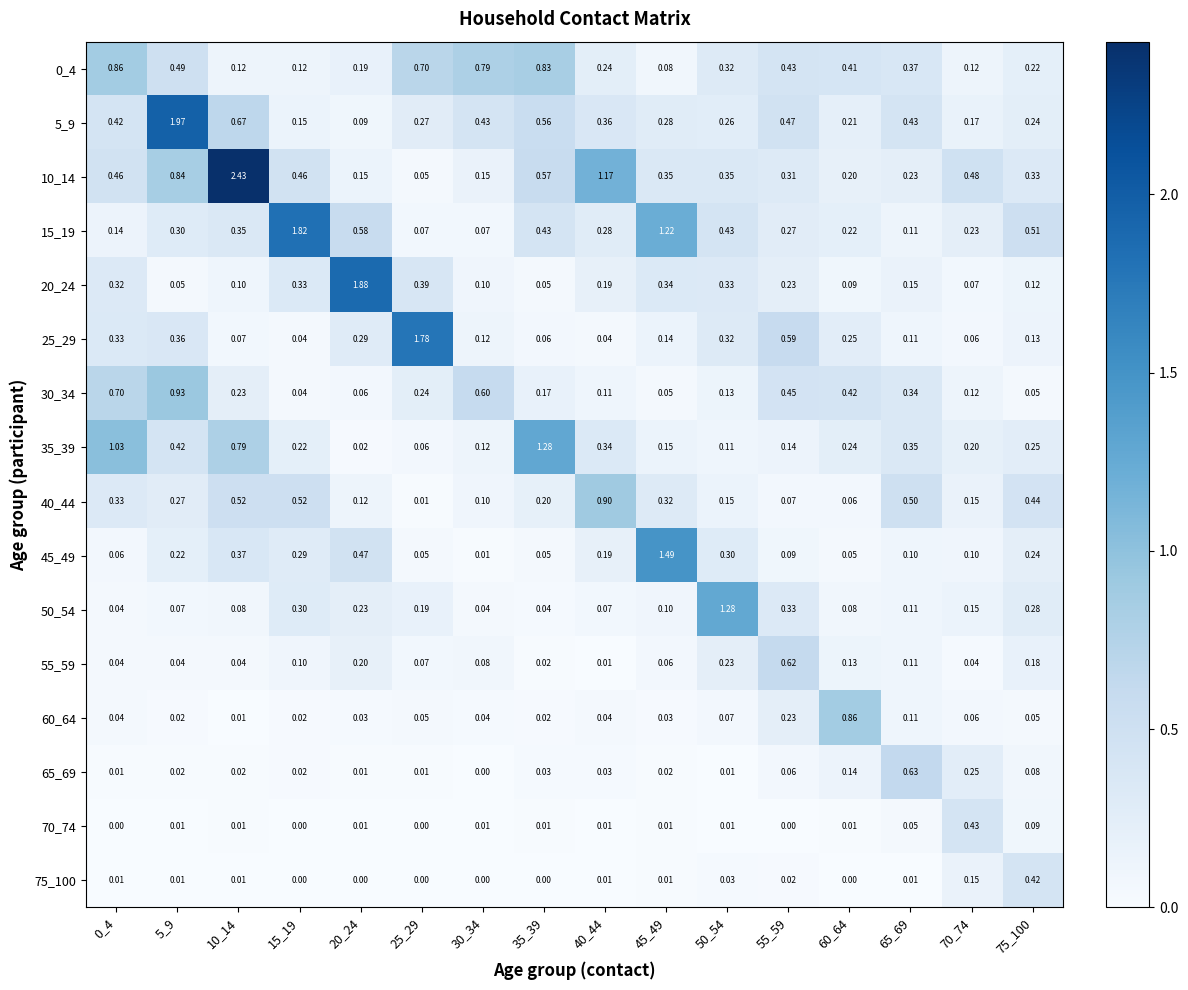

Is the value of 50_54 at 70_74 greater than the value of 25_29 at 10_14?

Yes